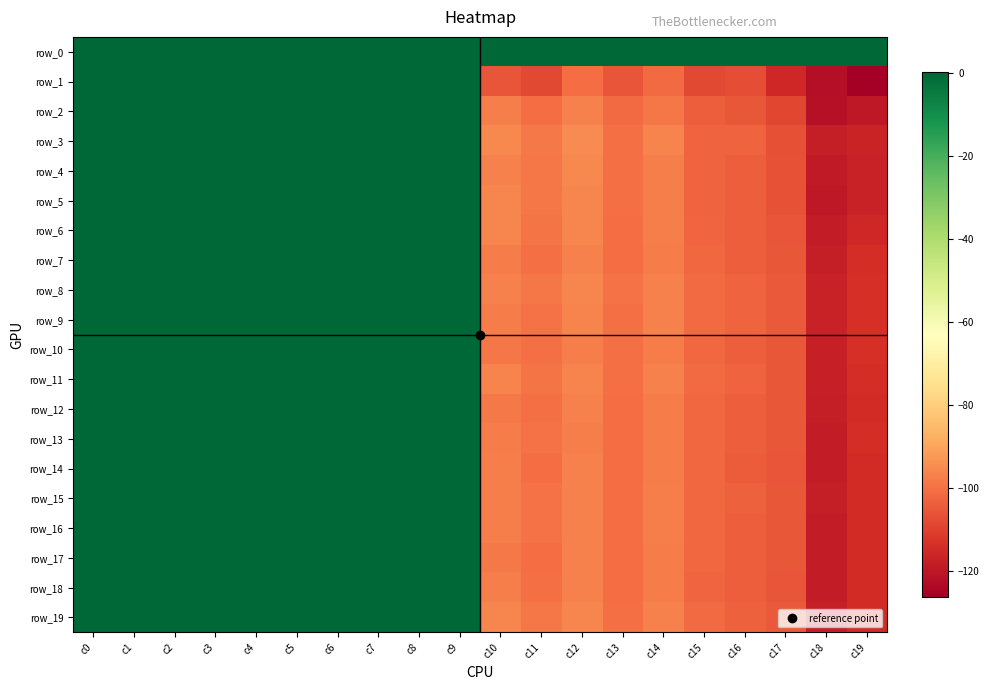

What is the minimum value shown in the chart?

-126.2